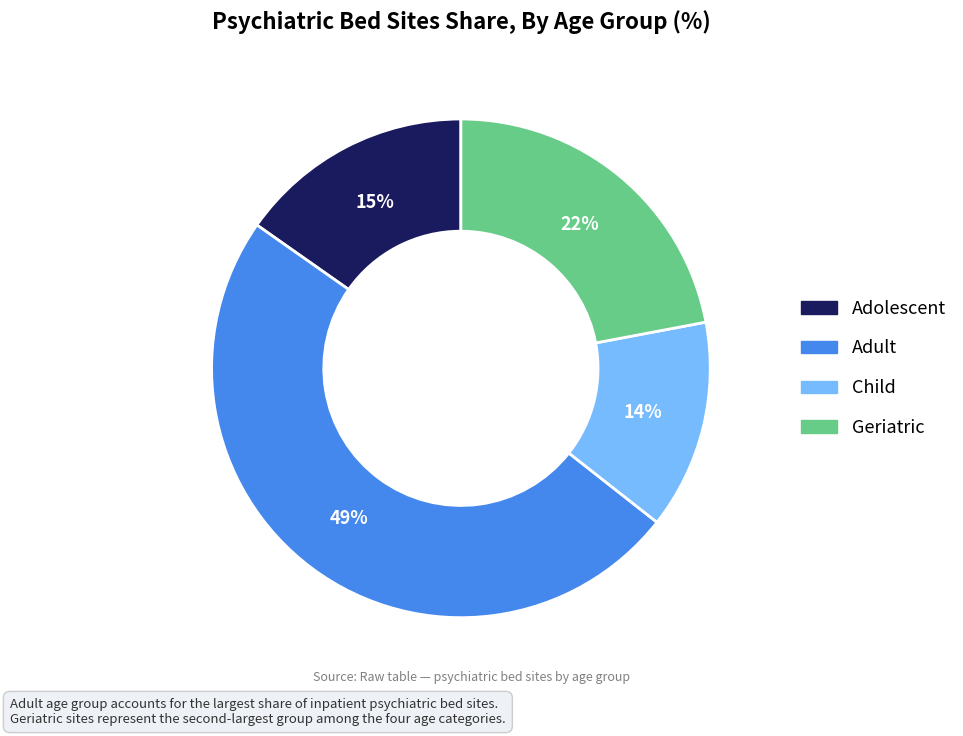

To the nearest percent, what is the combined percentage of Geriatric and Child?

36%